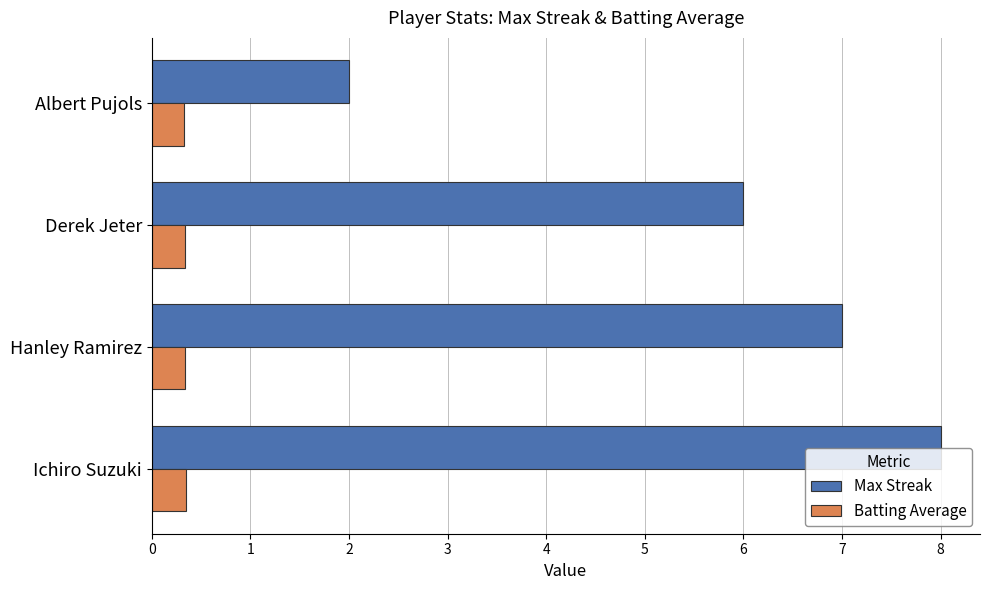

Which category has the highest value across all series?

Ichiro Suzuki